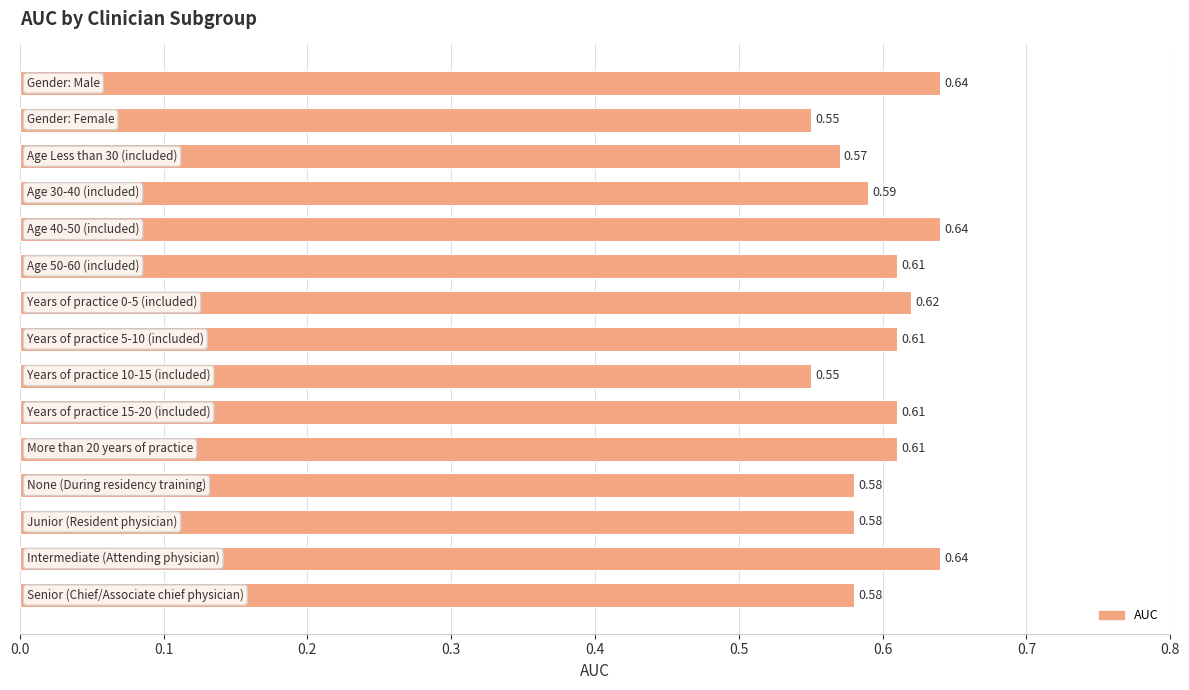

How many data points does each series have?

15